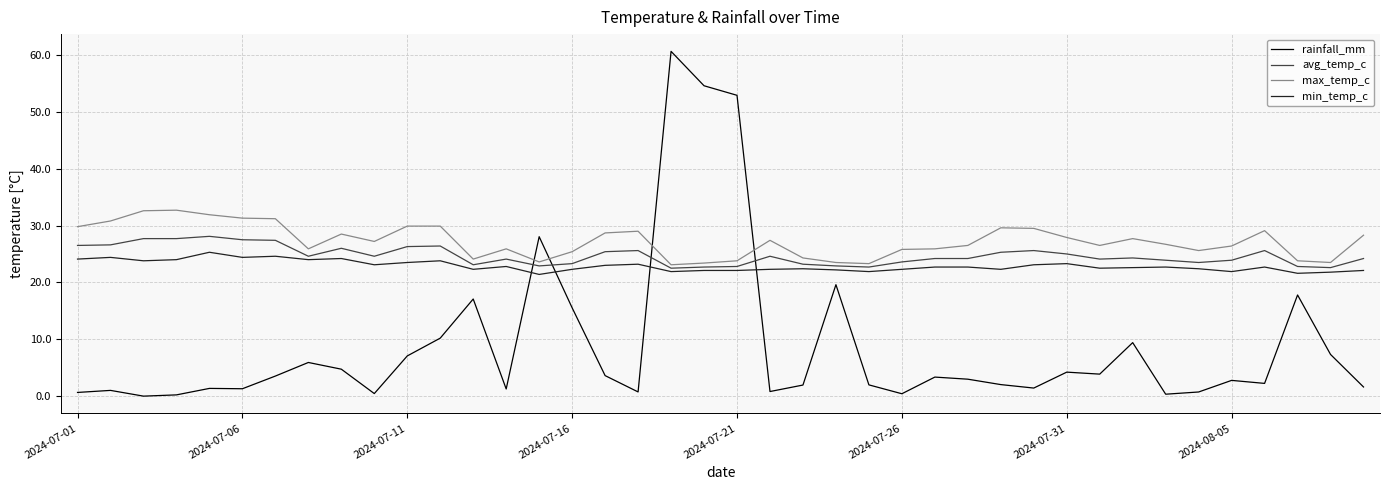

True or false: max_temp_c and rainfall_mm cross at least once.

True